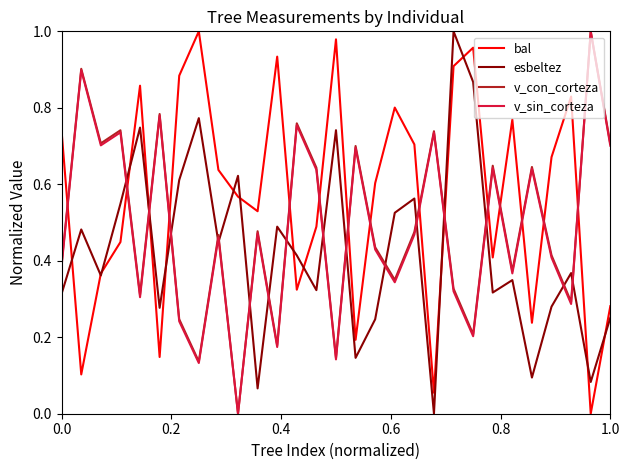

Which series has the largest total across all categories?

bal